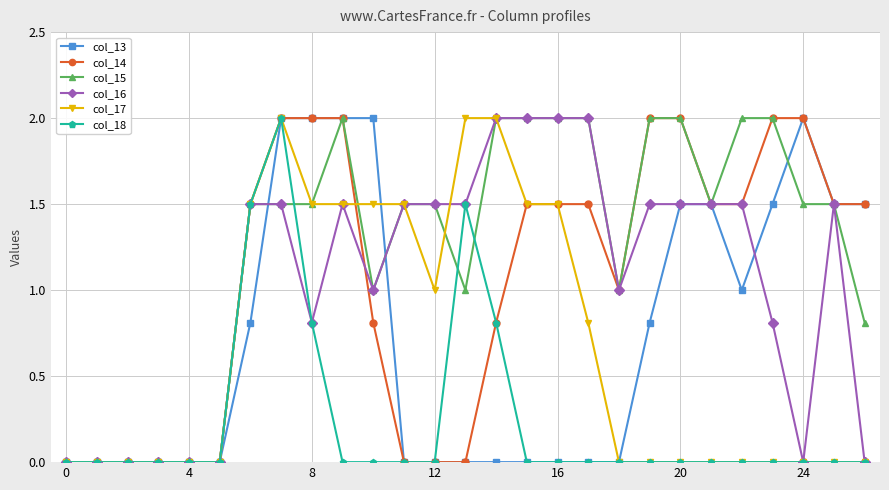

What is the maximum value shown in the chart?

2.0